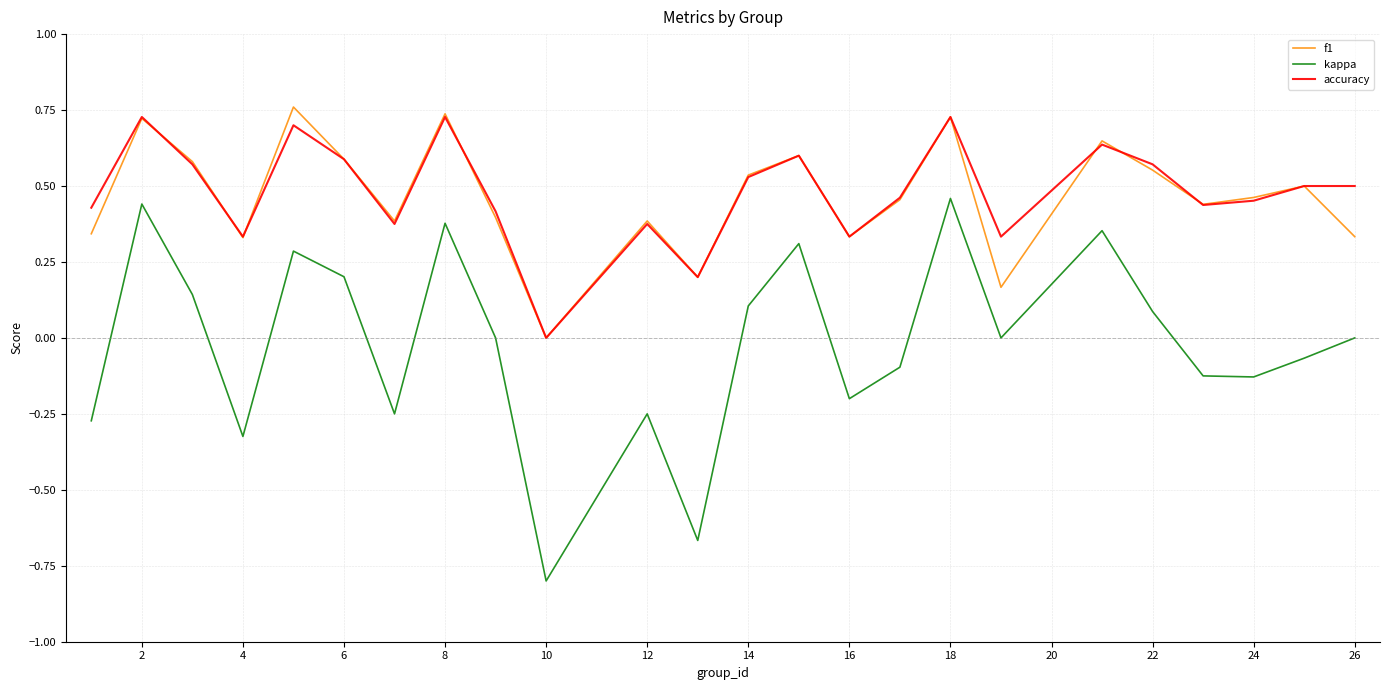

True or false: accuracy and kappa cross at least once.

False